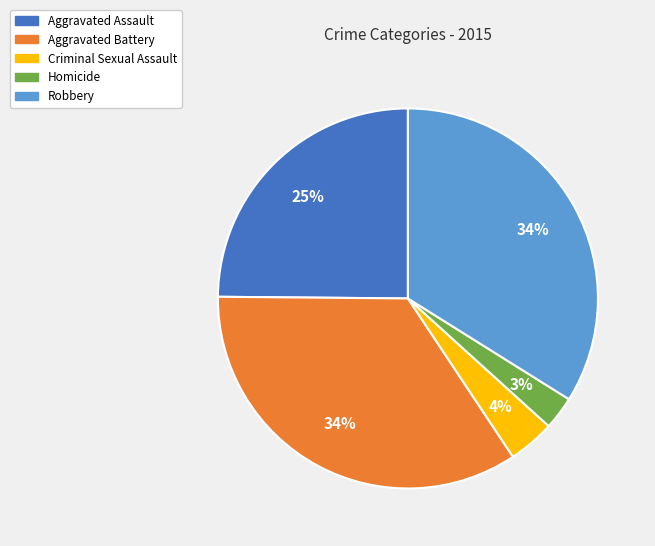

What percentage is the Homicide slice, to the nearest percent?

3%